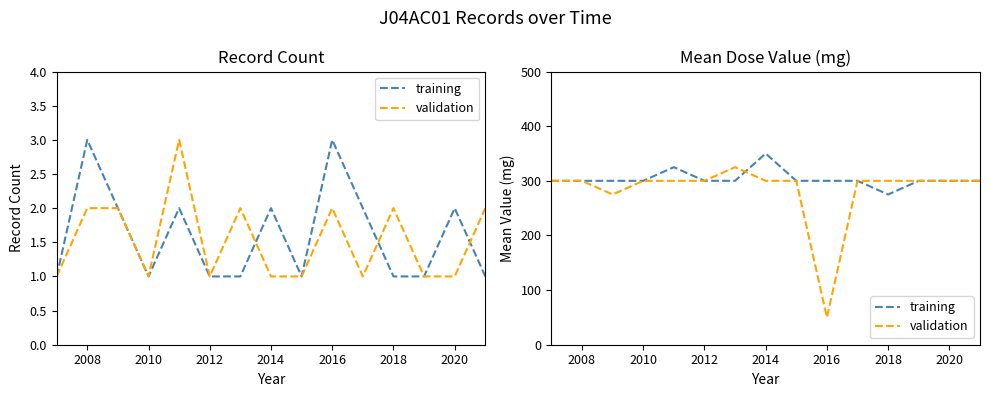

What is the minimum value for training?

275